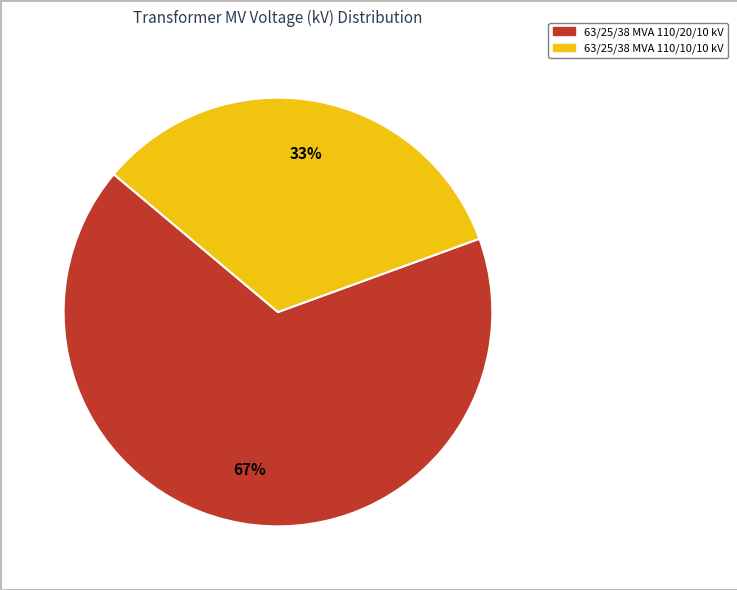

Which slice is the largest?

63/25/38 MVA 110/20/10 kV